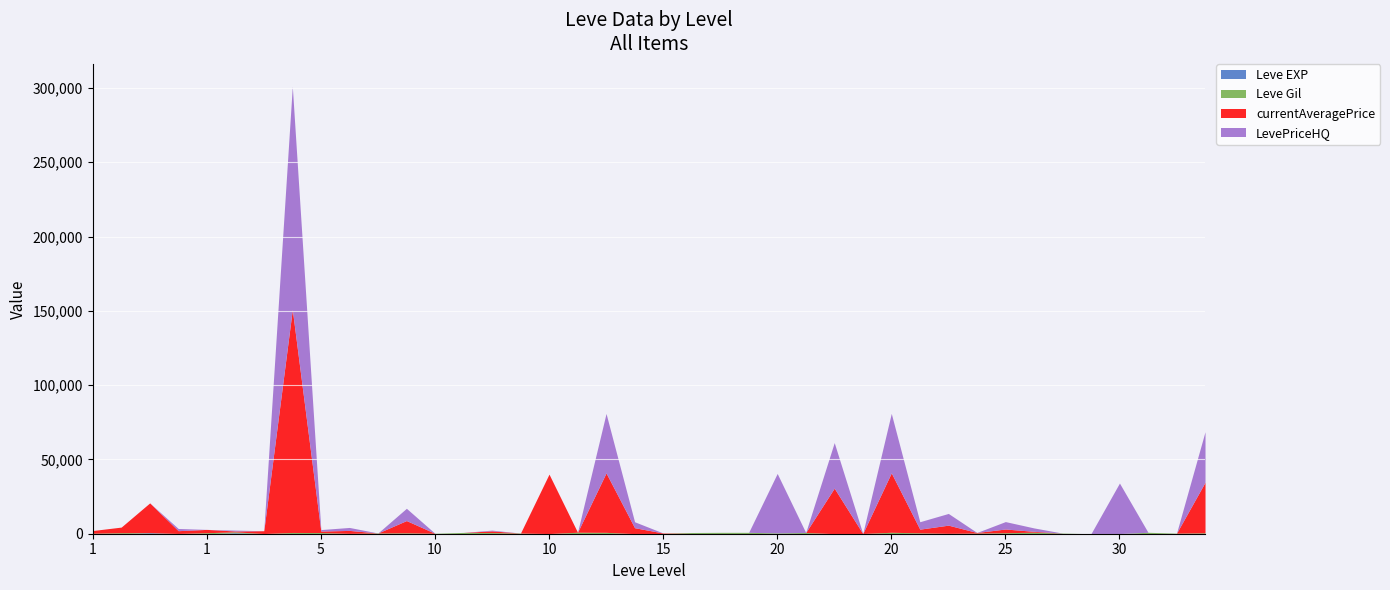

Reading left to right, list all the values displayed in this chart.

Leve EXP: 1	1	630	1	1	630	4	6	2	5	2	3	4	7	3	9	13	9	18	13	7	24	18	14	9	16	28	17	12	8	47	36	8	39	36	12	31	64	31	62
Leve Gil: 330	690	112	160	690	630	110	840	790	220	490	600	280	880	780	430	90	990	910	40	170	790	910	920	540	800	10	120	960	570	200	390	660	990	390	0	70	910	330	560
currentAveragePrice: 1820	3763	20000	1893	2219	574	1894	150068	1000	2000	0	8250	0	0	1137	0	40000	0	40000	4000	299	0	0	0	0	0	30643	0	40000	2500	5520	415	2500	579	0	0	0	0	0	34000
LevePriceHQ: 0	0	0	1472	0	599	0	150068	1000	2000	0	8250	0	0	500	0	0	0	40000	4000	0	0	0	0	40000	0	30643	0	40000	5000	7880	0	5000	2300	0	0	34000	0	0	34000